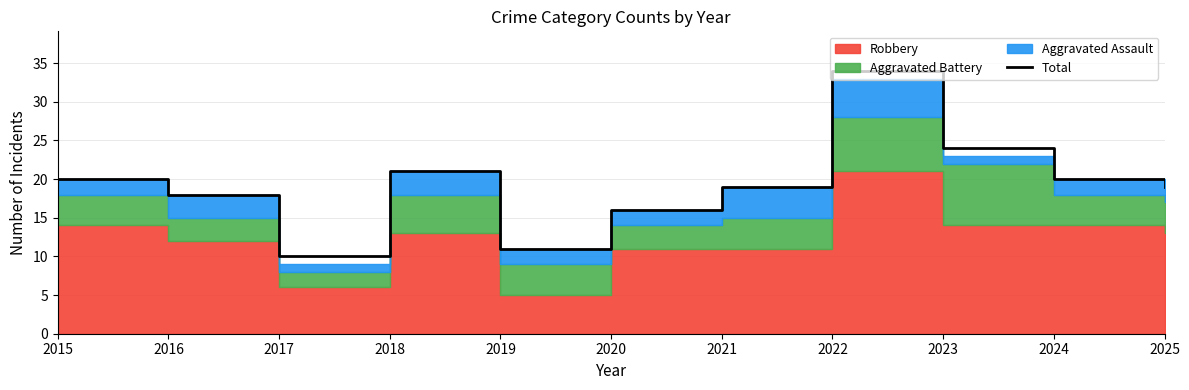

How many points are lower than both their immediate neighbors (excluding endpoints)?

2